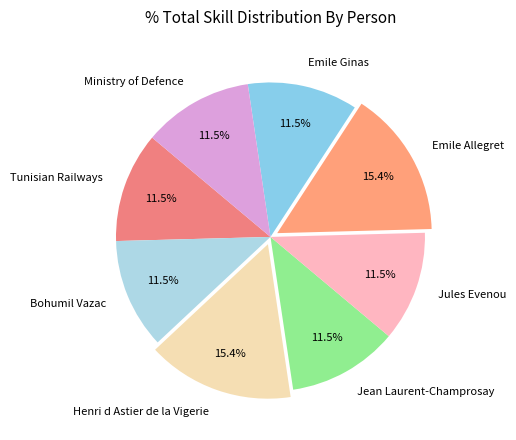

Combined, do Emile Allegret and Jules Evenou account for over 50%?

No